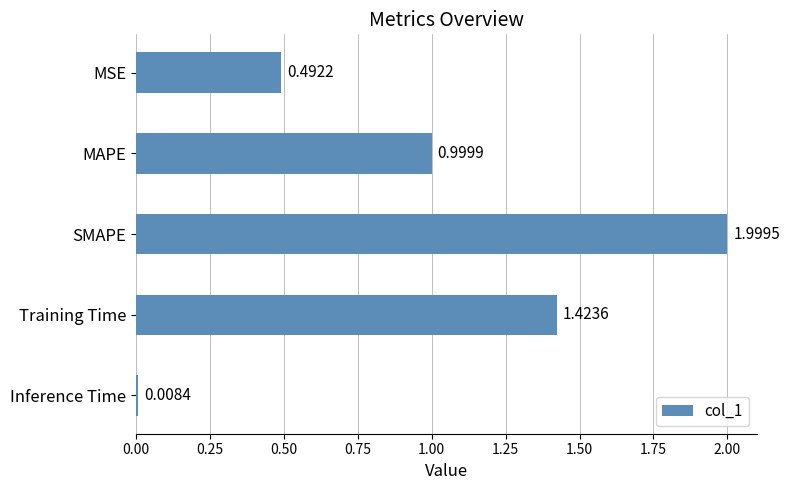

Between SMAPE and Inference Time, which is larger?

SMAPE